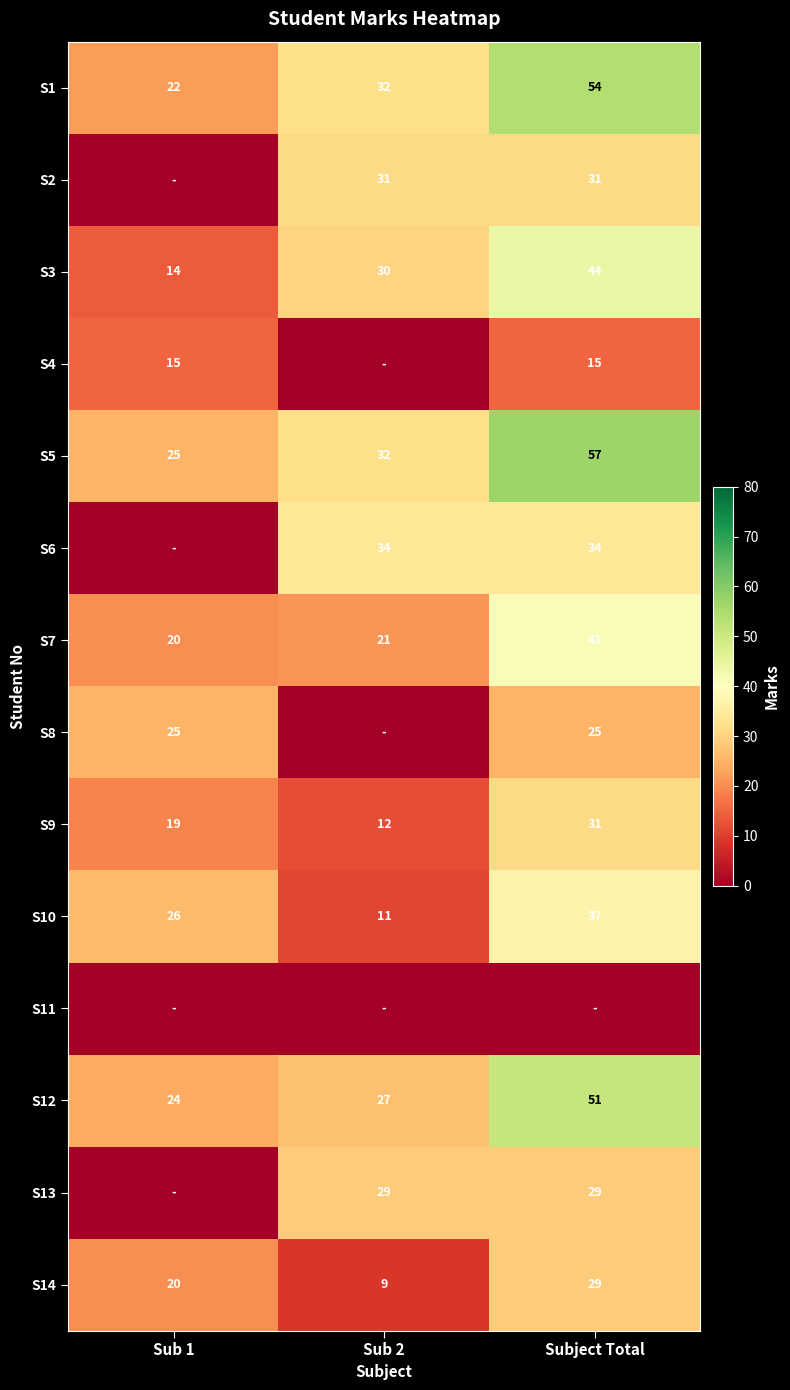

What value does the S14 series have at Subject Total, to the nearest 5?

30